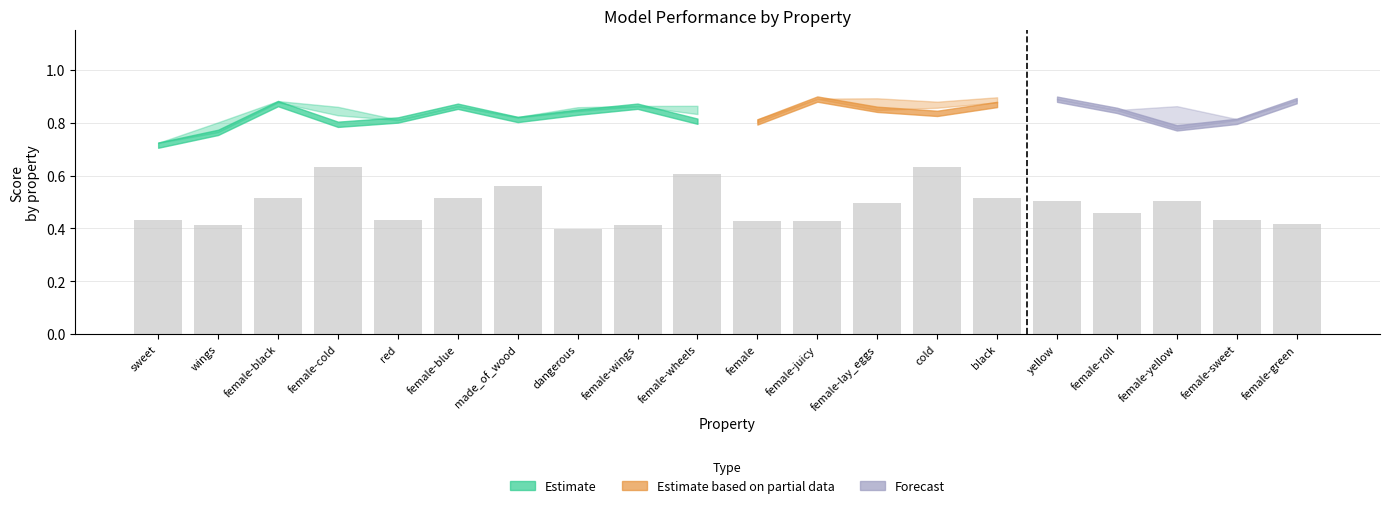

What position from the left is yellow?

16